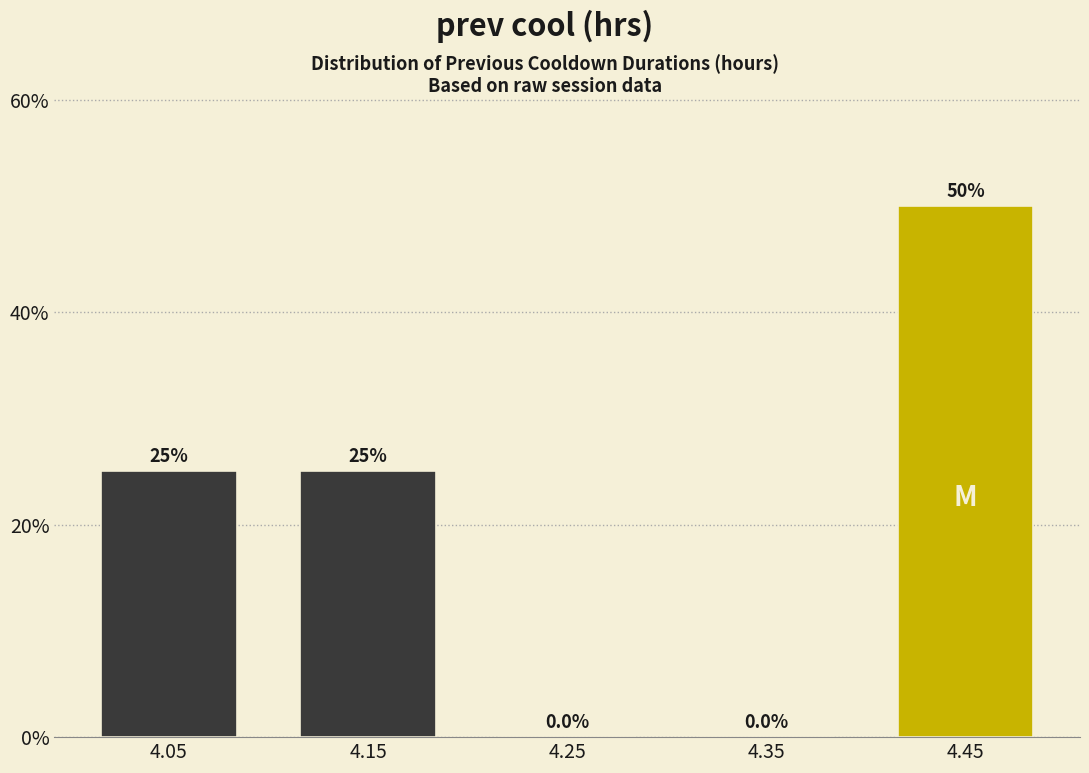

What is the height of the bar covering 4.0 to 4.1 on the x-axis?

25.0